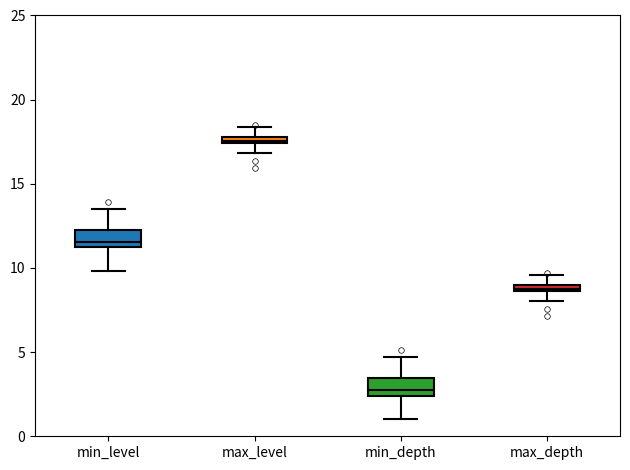

Where is the lower edge of the box for min_level on the y-axis? The values are not printed on the chart, so give them approximately, as read against the axis.

11.0